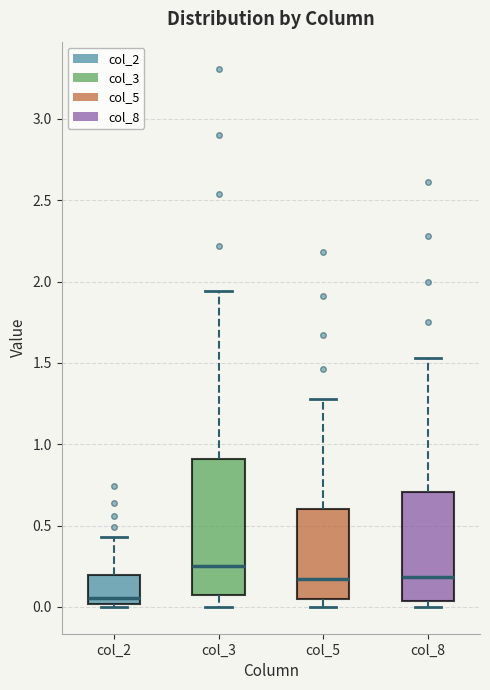

Reading left to right, read every box against the y-axis: the position of its median line, the range the box covers, and the ends of its whiskers. The values are not printed on the chart, so give them approximately, as read against the axis.

col_2: median 0.05, box 0.00 to 0.20, whiskers 0.00 (just below the box's lower edge) to 0.45
col_3: median 0.25, box 0.05 to 0.90, whiskers 0.00 to 1.95
col_5: median 0.15, box 0.05 to 0.60, whiskers 0.00 to 1.30
col_8: median 0.20, box 0.05 to 0.70, whiskers 0.00 to 1.55